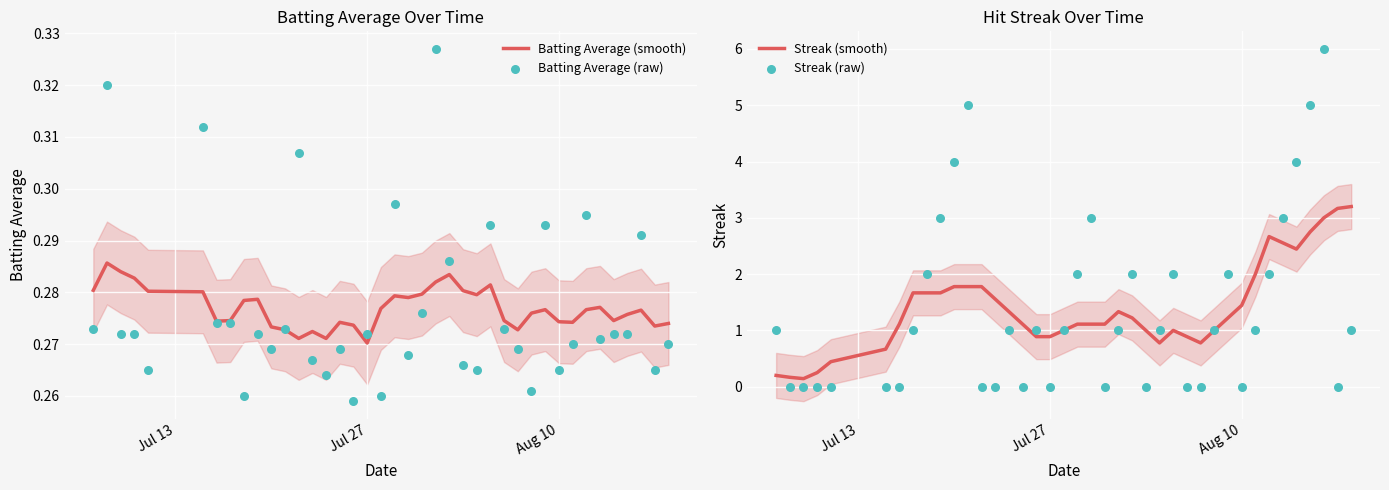

What are all the series names shown in the legend?

Batting Average (smooth), Batting Average (raw), Streak (smooth), Streak (raw)